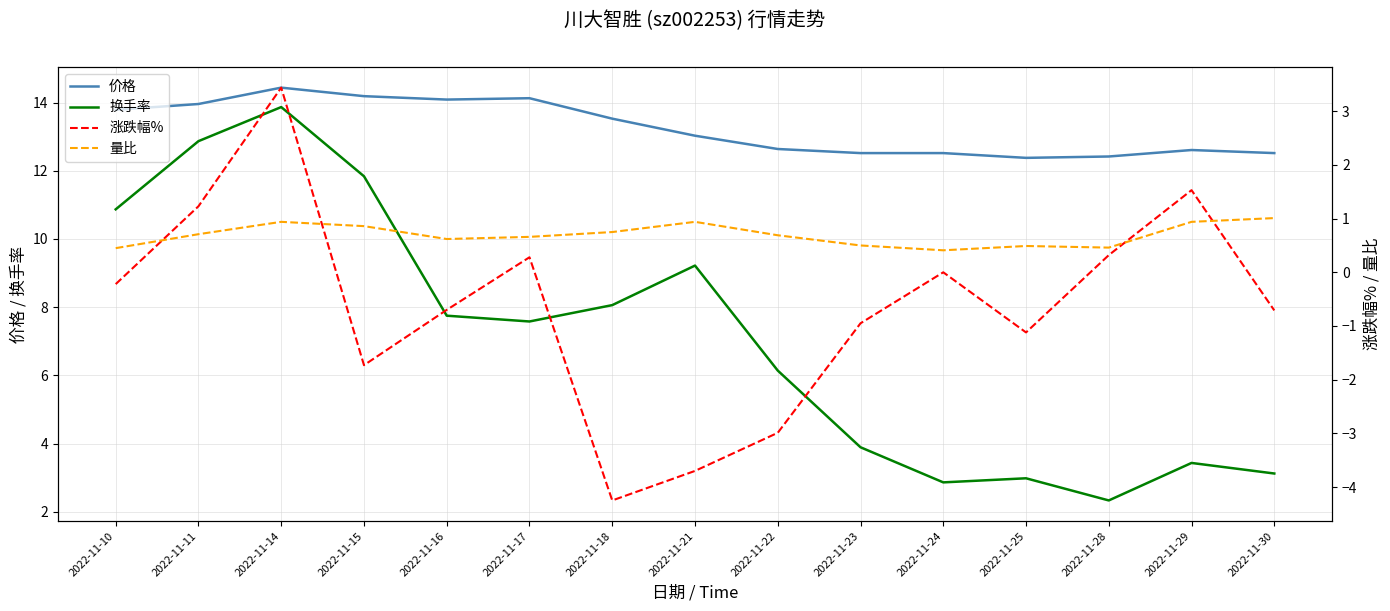

Rank the categories by 价格 value from lowest to highest.

2022-11-25, 2022-11-28, 2022-11-23, 2022-11-24, 2022-11-30, 2022-11-29, 2022-11-22, 2022-11-21, 2022-11-18, 2022-11-10, 2022-11-11, 2022-11-16, 2022-11-17, 2022-11-15, 2022-11-14